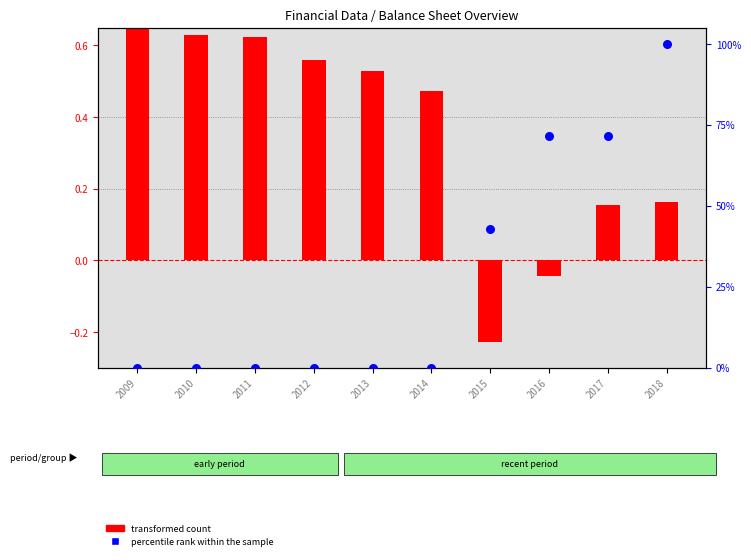

Which series has the largest total across all categories?

percentile rank within the sample